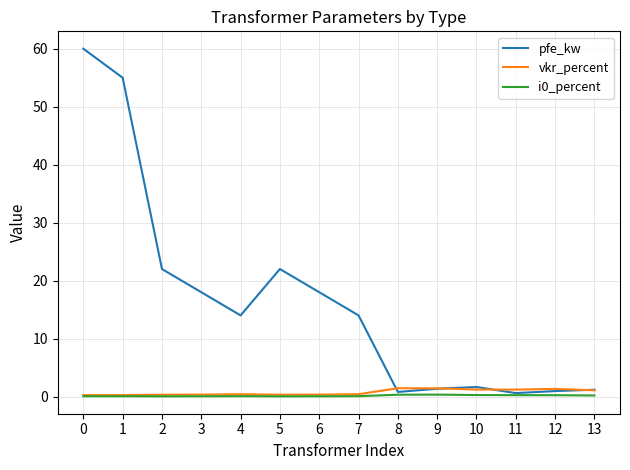

Which series changed the most between 0 and 1?

pfe_kw